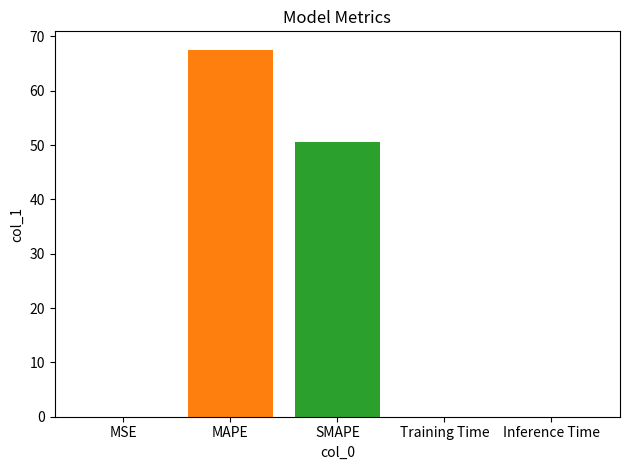

What is the greatest value displayed?

67.6